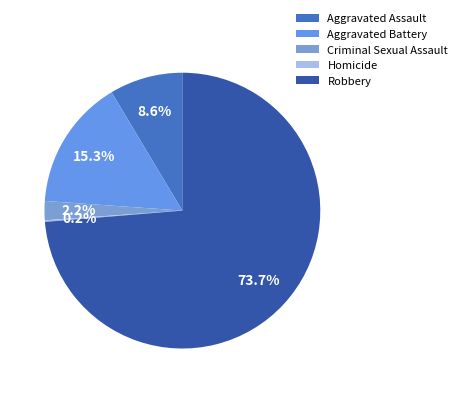

Do Aggravated Assault and Homicide together represent more than half of the pie?

No